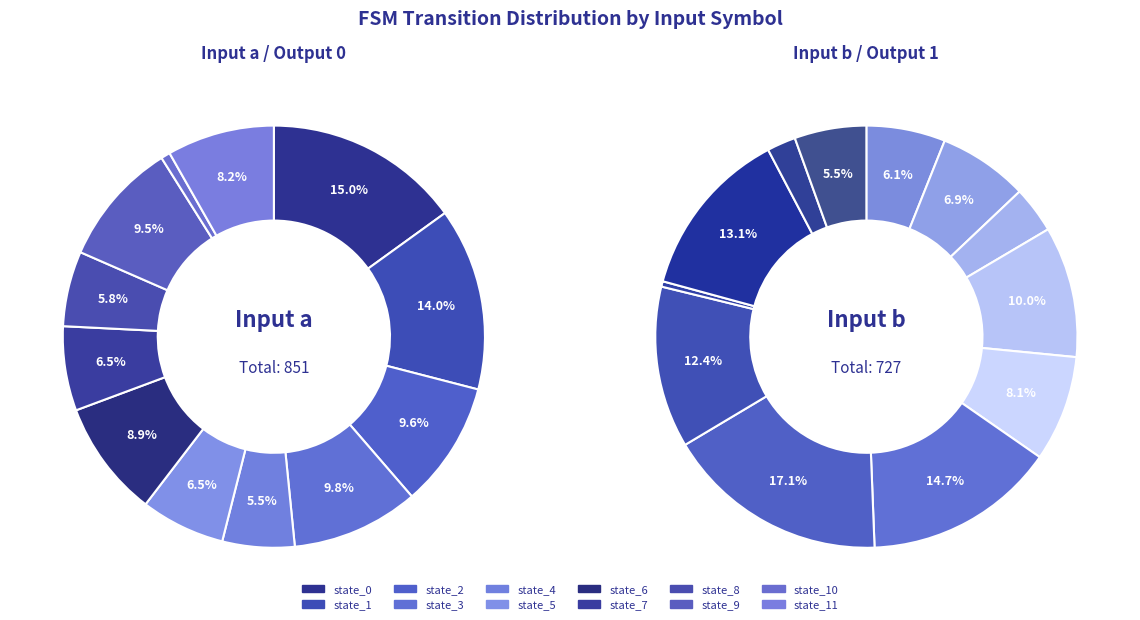

What is the largest slice in the pie chart?

state_0